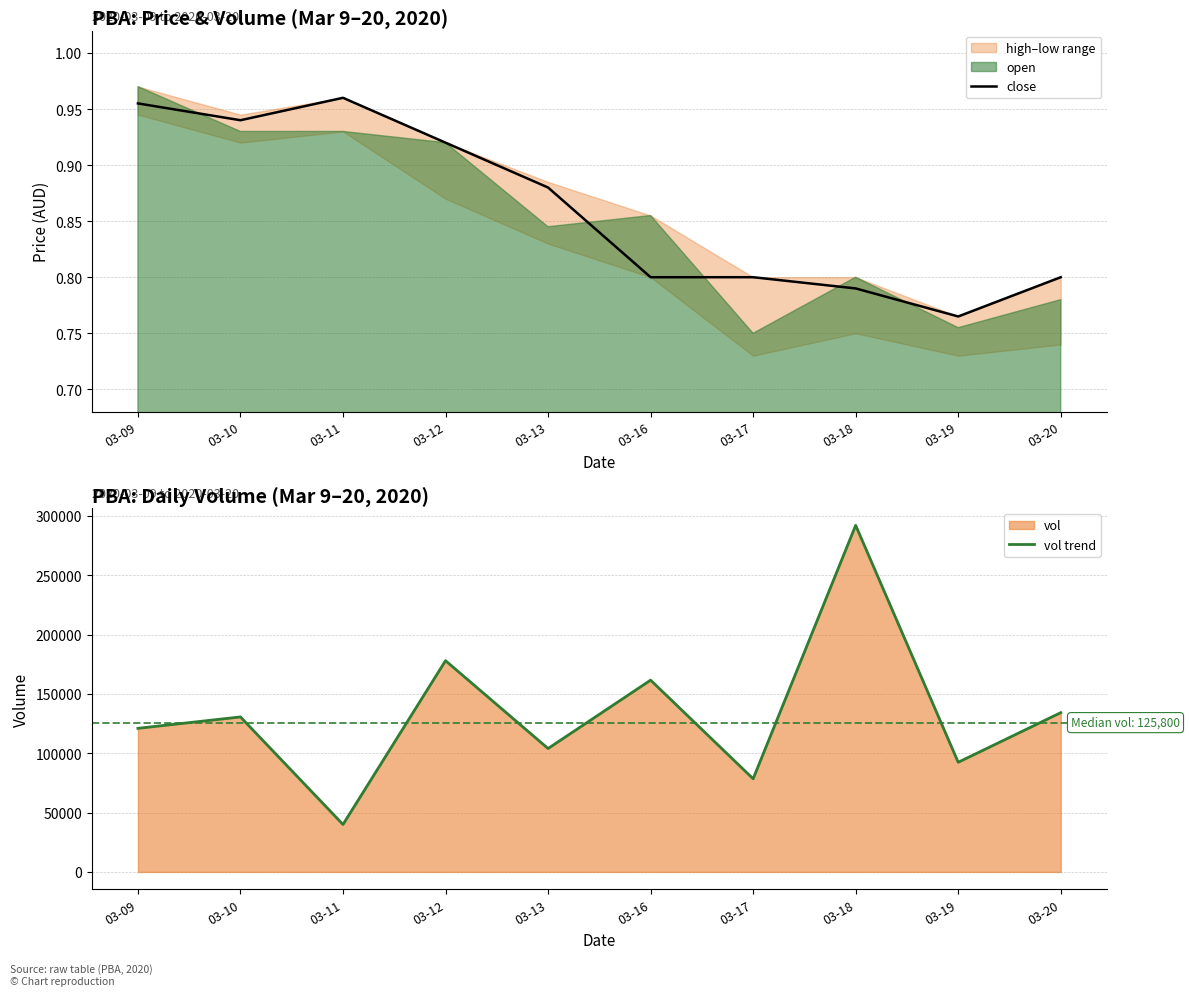

Which series changed the most between 03-10 and 03-19?

vol trend